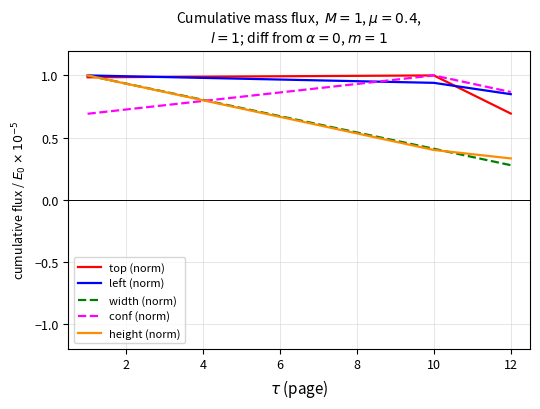

At how many categories does at least one series exceed 0?

3